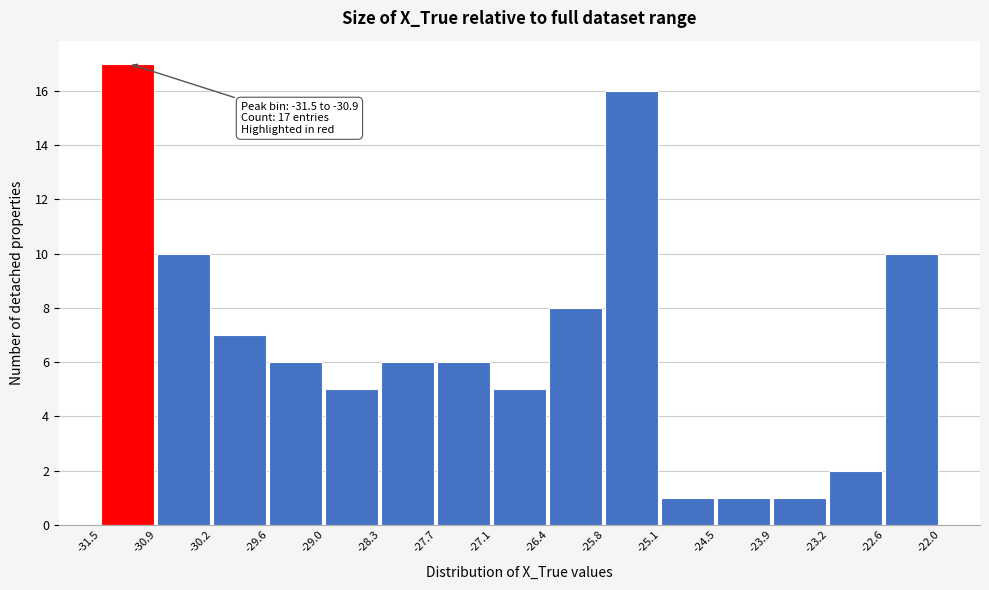

Over which range of the x-axis is the bar tallest?

-31.5 to -30.9